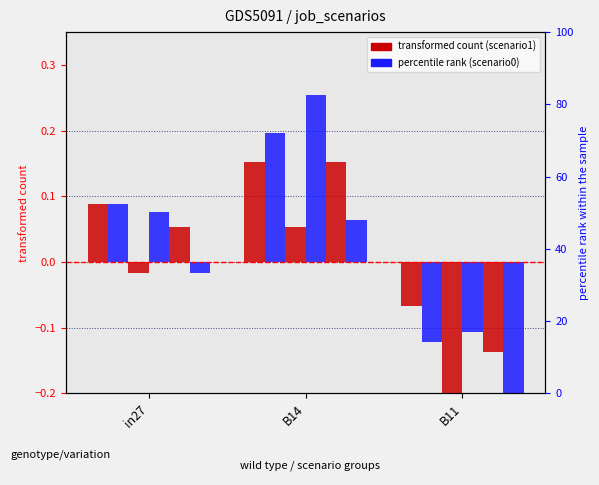

What is the label of the 1st bar from the right?

B11